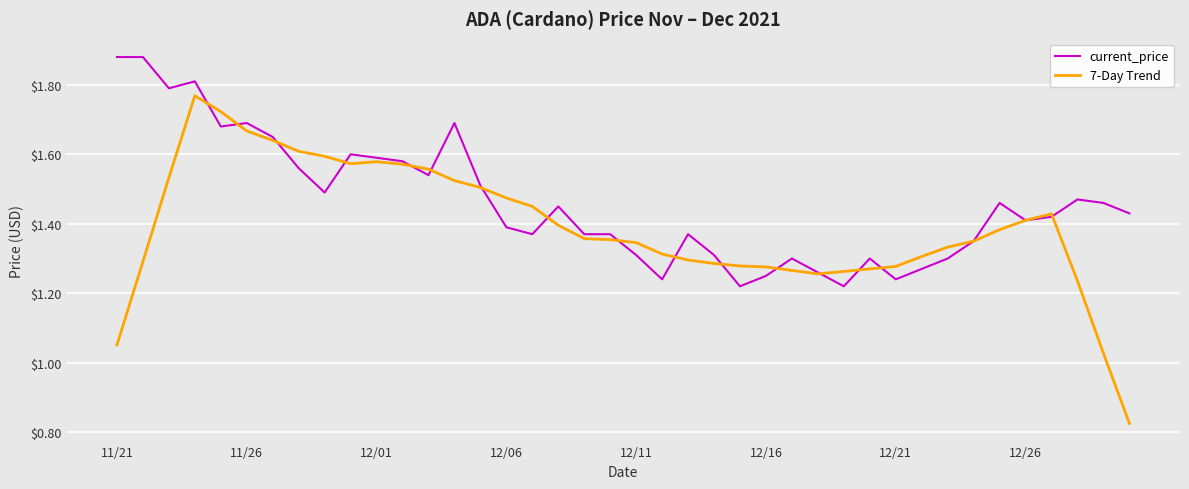

Is this an area chart (filled region under the line)?

No